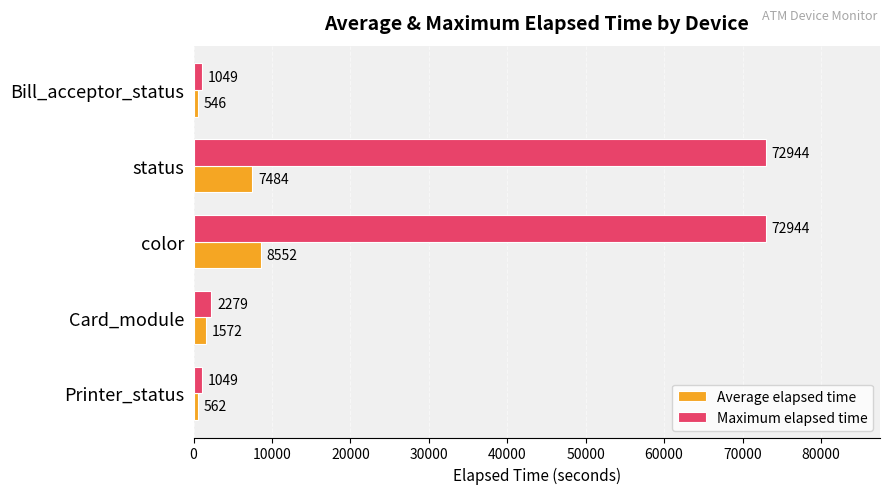

What is the average value of the Average elapsed time series?

3743.4